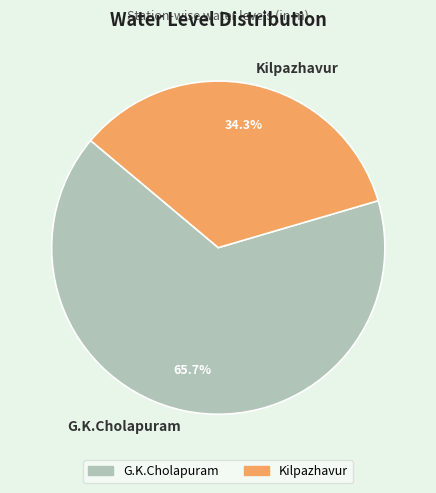

Between Kilpazhavur and G.K.Cholapuram, which is larger?

G.K.Cholapuram